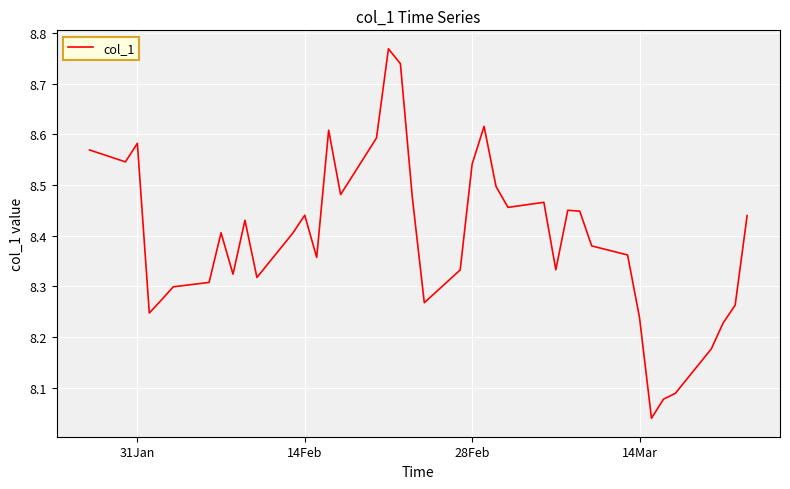

What is the difference between the maximum and minimum values?

0.7